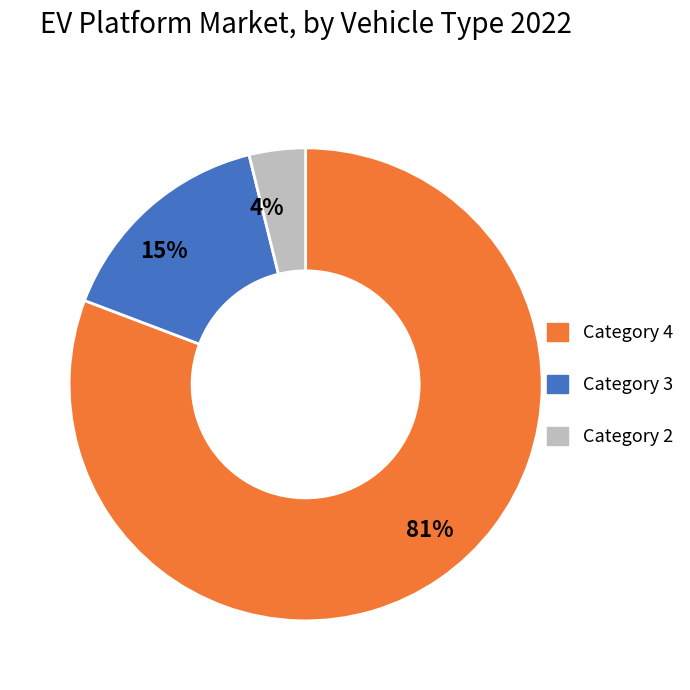

To the nearest percent, what is the difference between the largest and smallest slice percentages?

77%